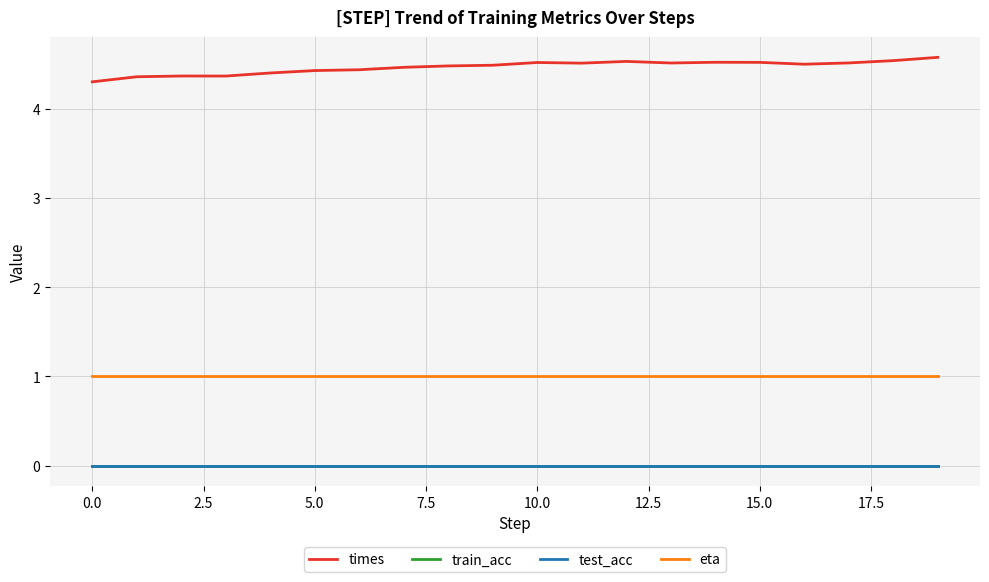

Is this an area chart (filled region under the line)?

No